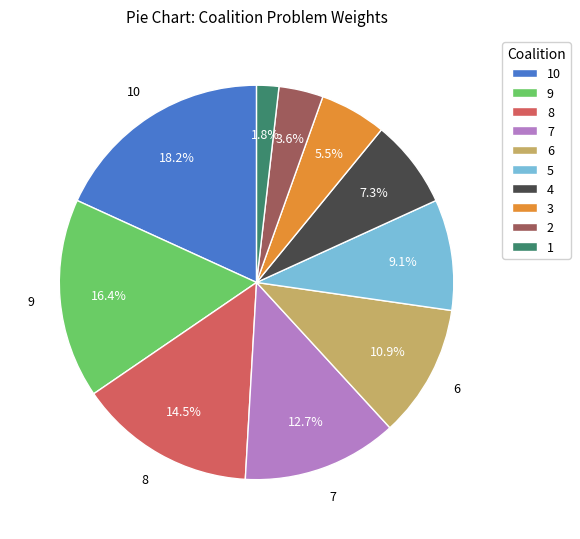

Rank the categories by value from lowest to highest.

1, 2, 3, 4, 5, 6, 7, 8, 9, 10